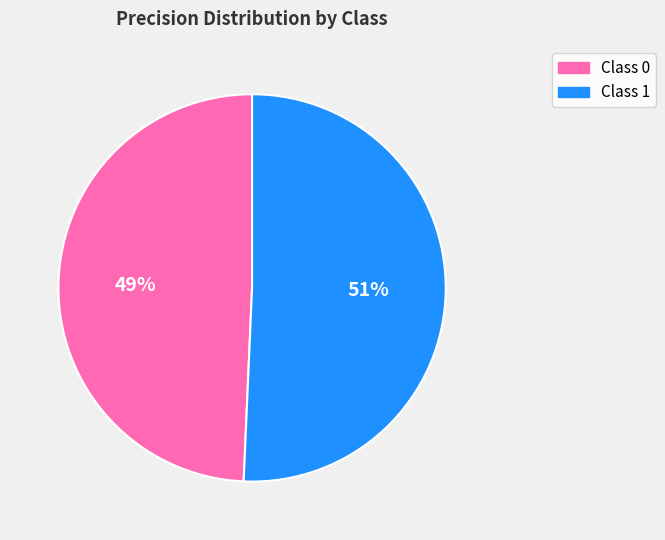

To the nearest percent, what is the average slice percentage?

50%